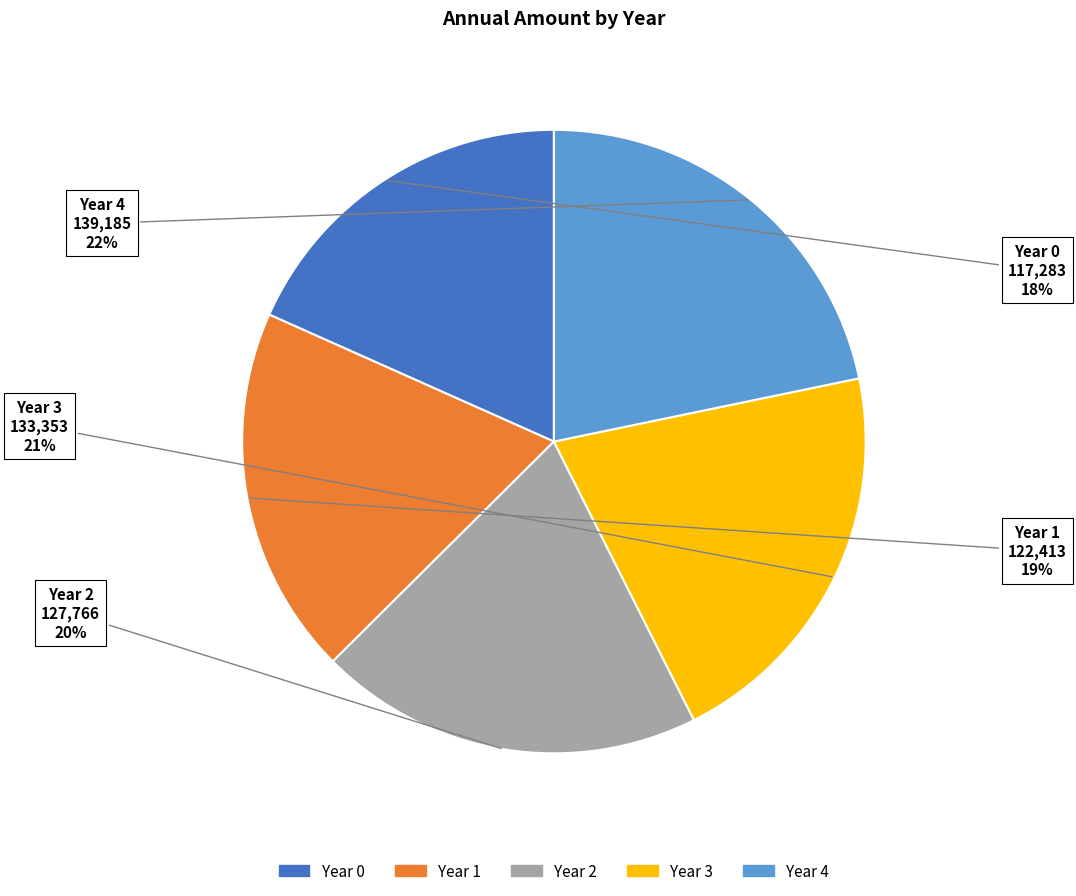

Is there a majority slice in this chart?

No